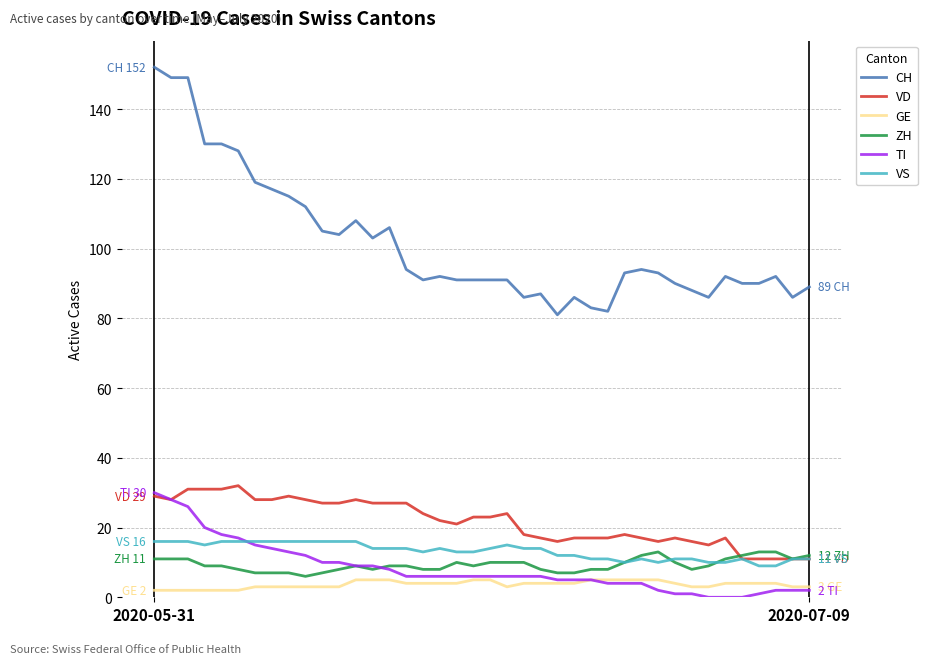

Is this an area chart (filled region under the line)?

No